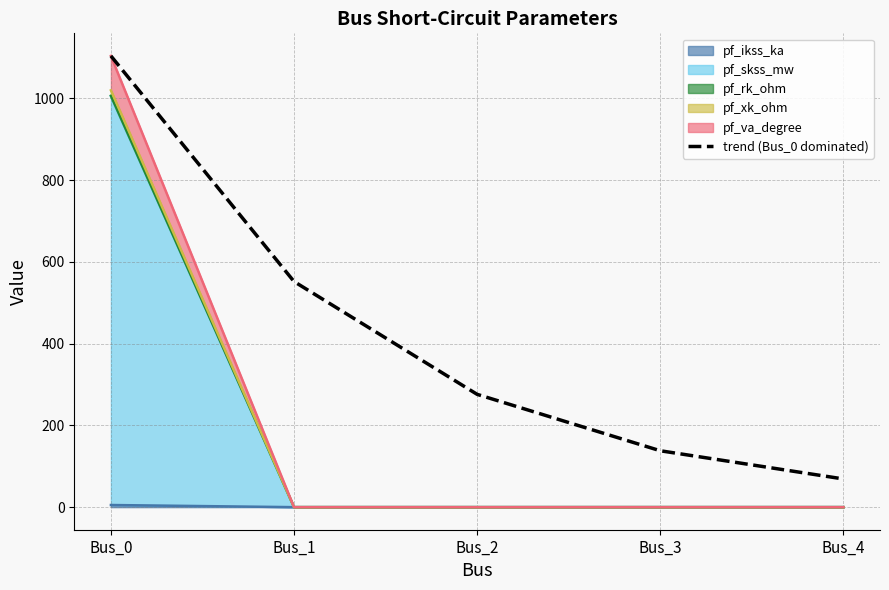

The value at Bus_0 is 1663.0. True or false?

False